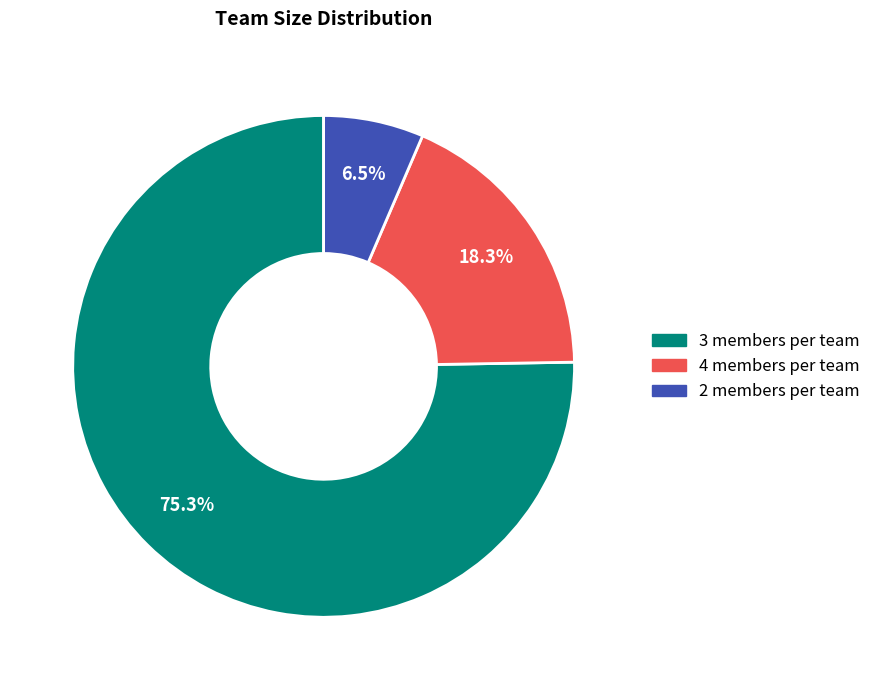

Do 4 and 2 together represent more than half of the pie?

No